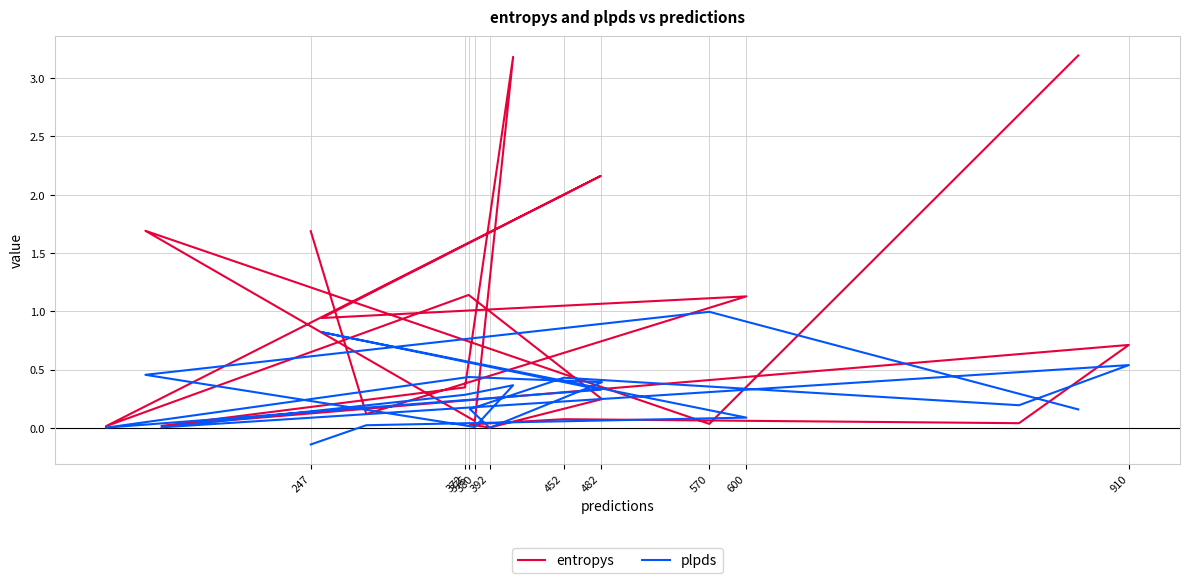

After their last crossing, which series has the higher values: entropys or plpds?

entropys